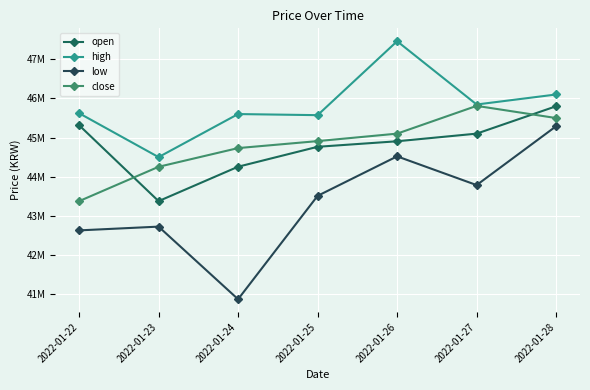

Is this an area chart (filled region under the line)?

No